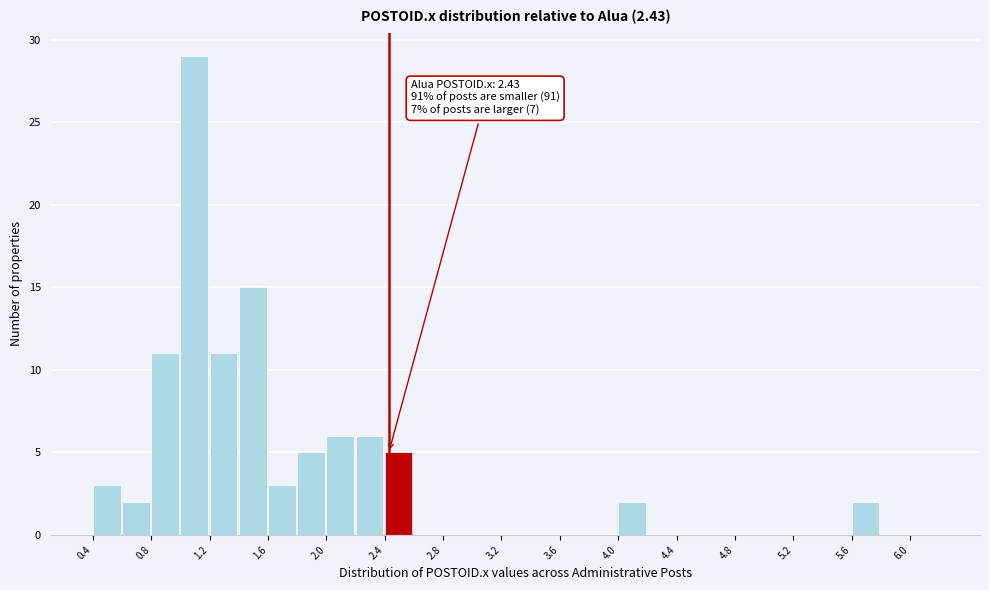

Which range on the x-axis has the tallest bar?

1.0 to 1.2